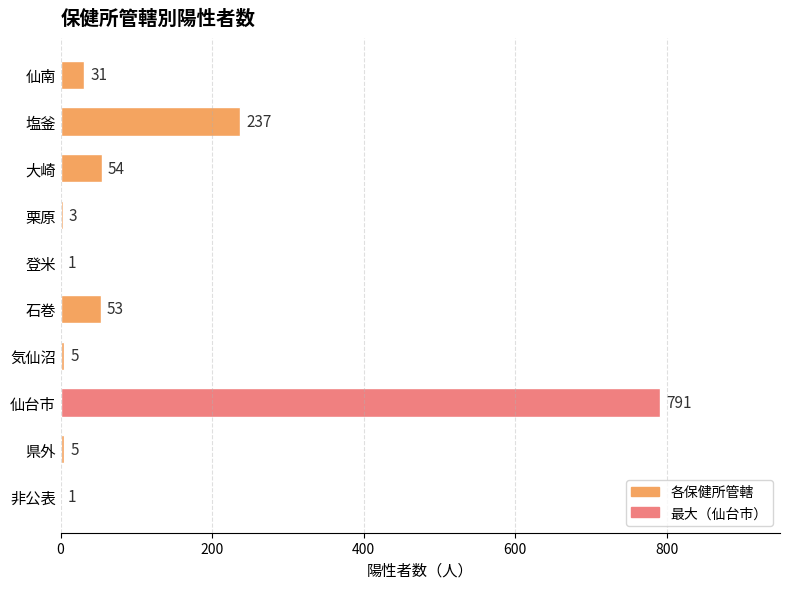

How many categories are shown in the chart?

10